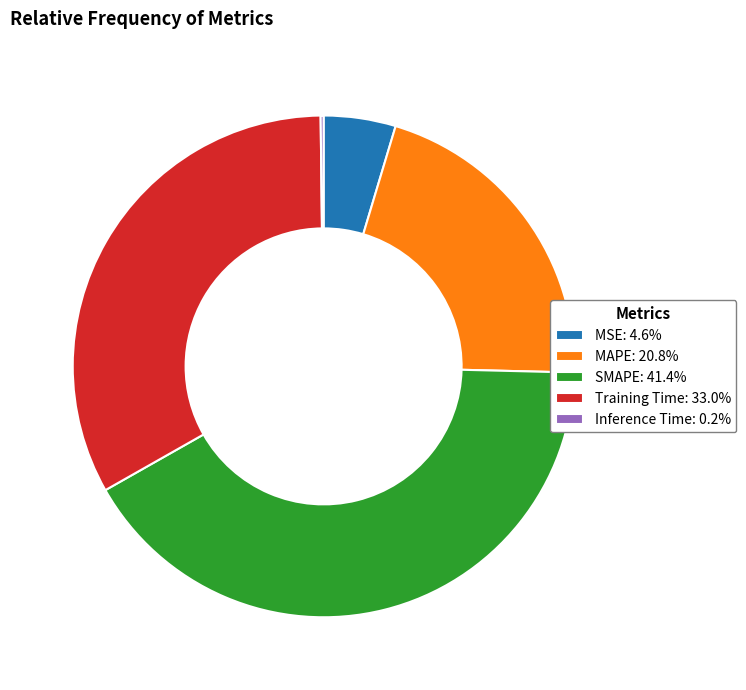

Approximately how many times larger is the value at Training Time: 33.0% compared to MAPE: 20.8%?

1.6